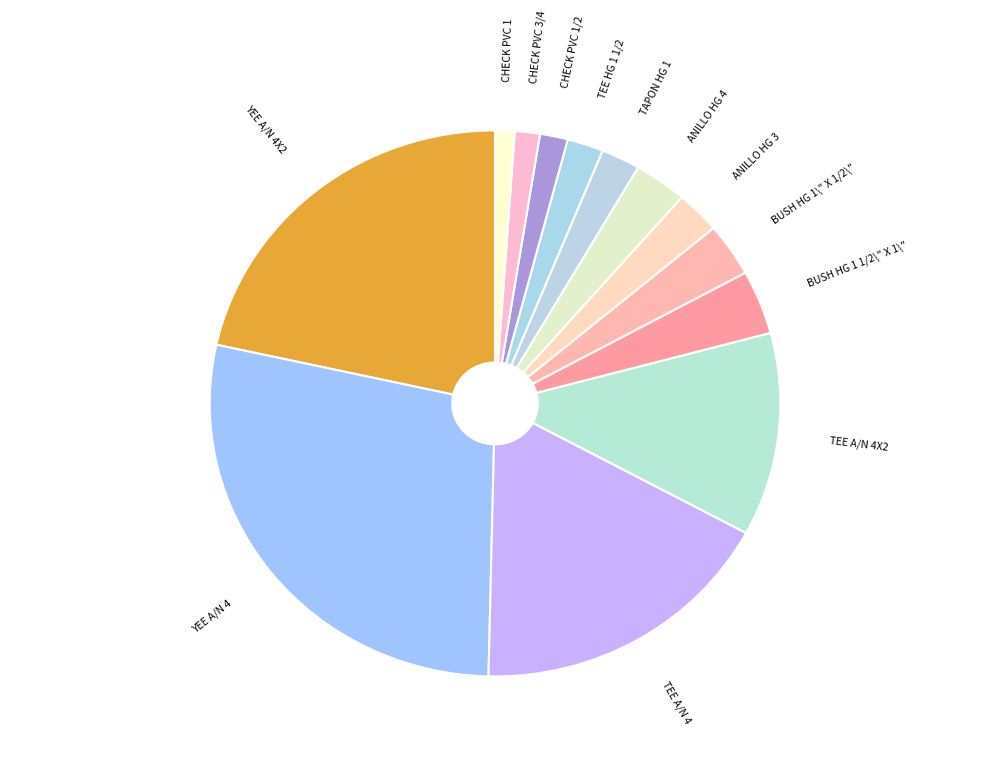

Does any single category account for the majority?

No